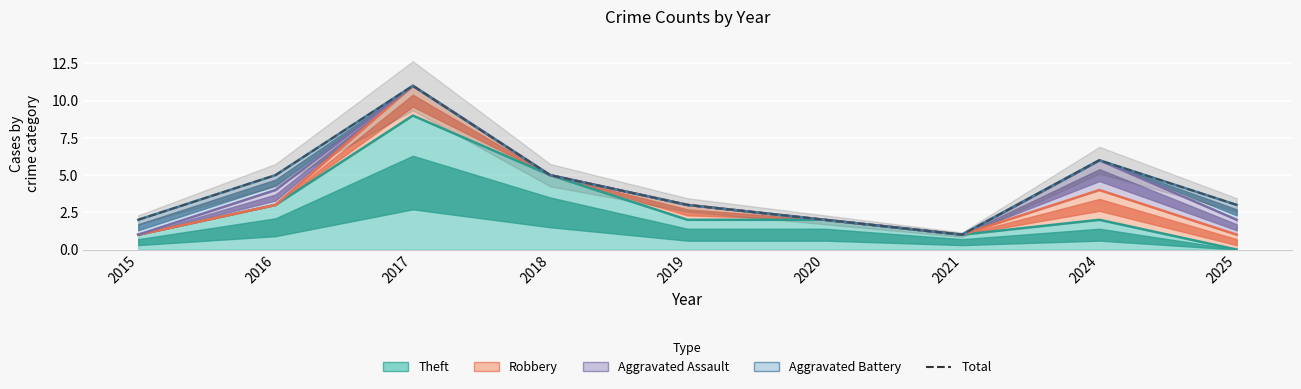

True or false: the data has more than 2 interior local peaks.

False